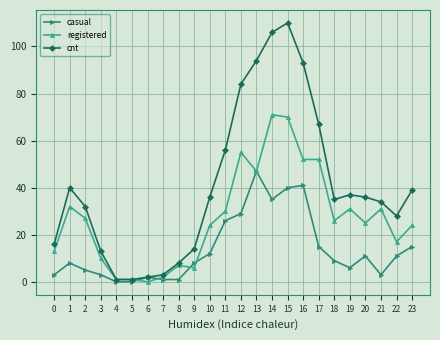

Which series has the widest spread of values?

cnt